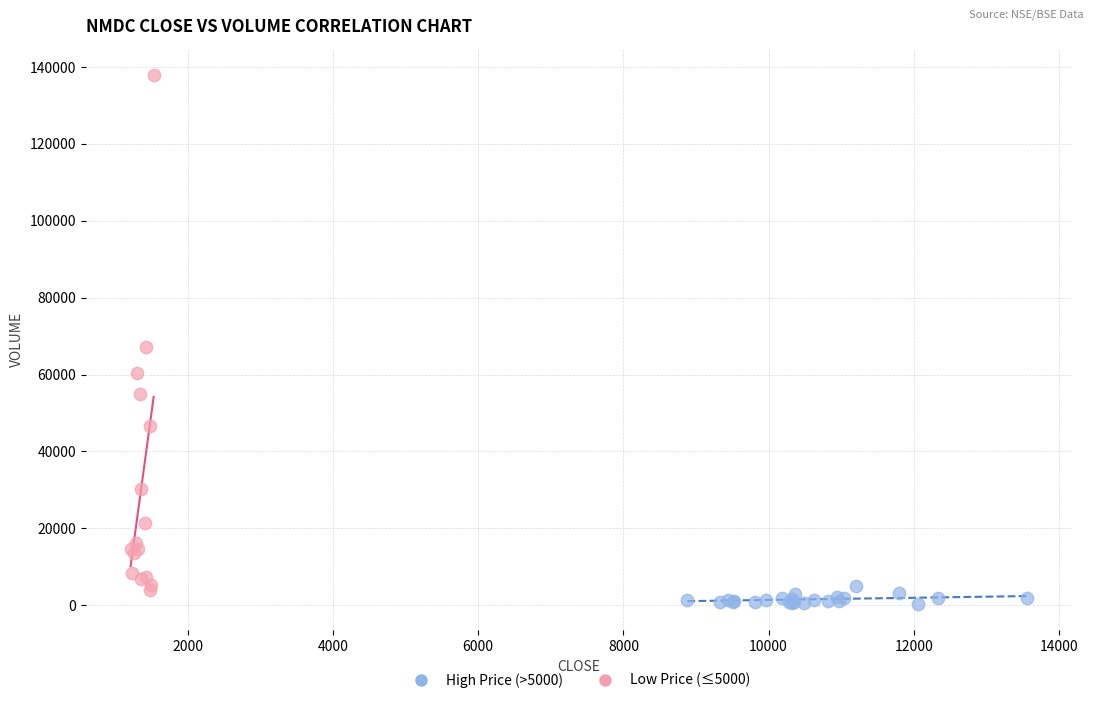

Which series has the largest Y range (max minus min)?

Low Price (≤5000)